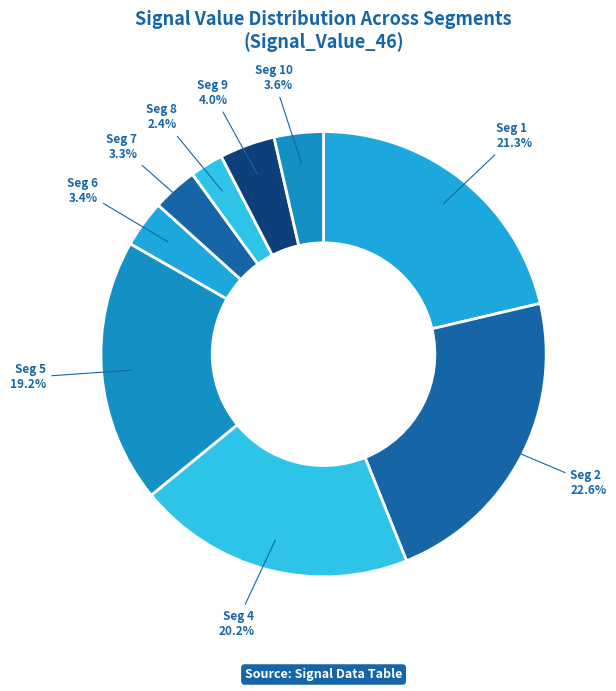

How many segments does this pie chart have?

9